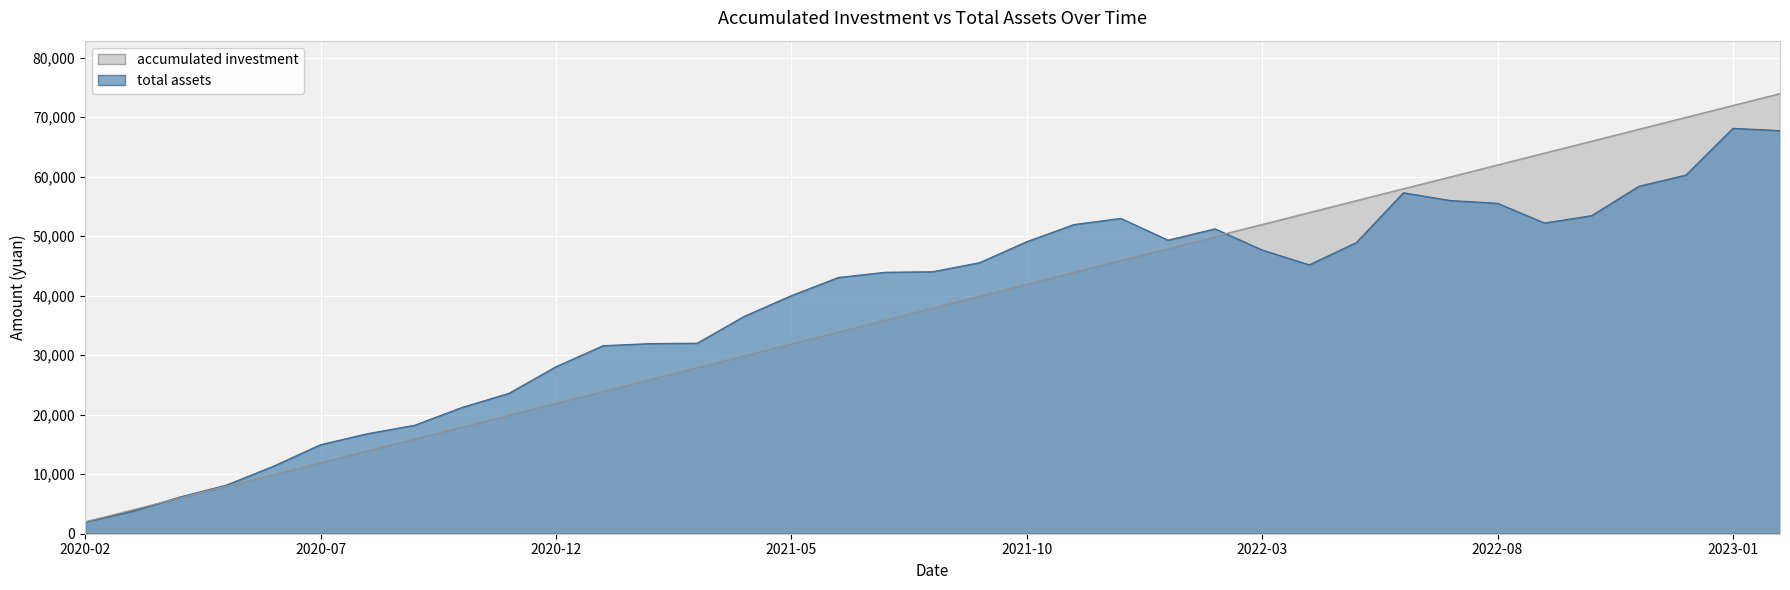

Where is the first local minimum for total assets?

2022-01